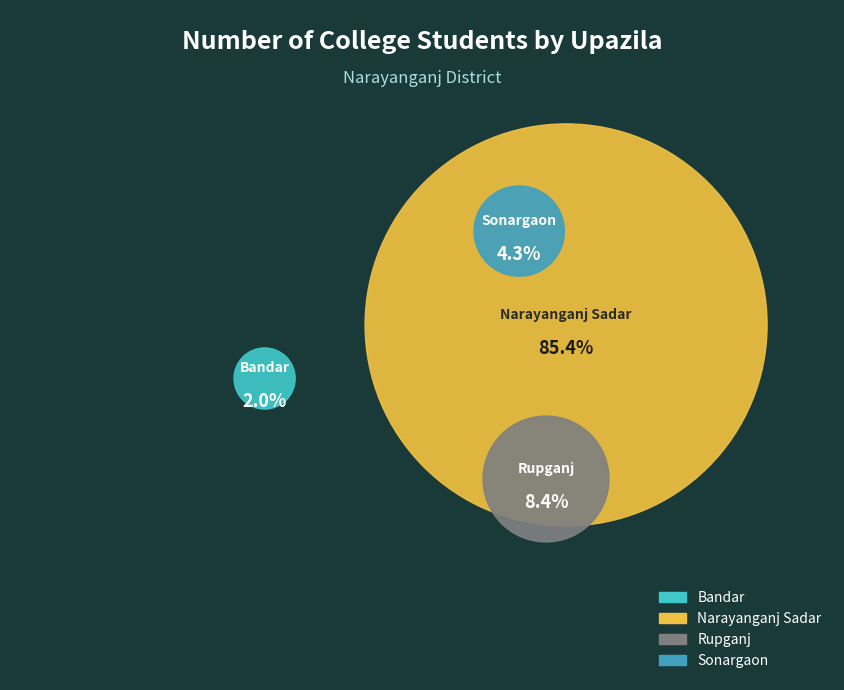

Does any single category account for the majority?

Yes